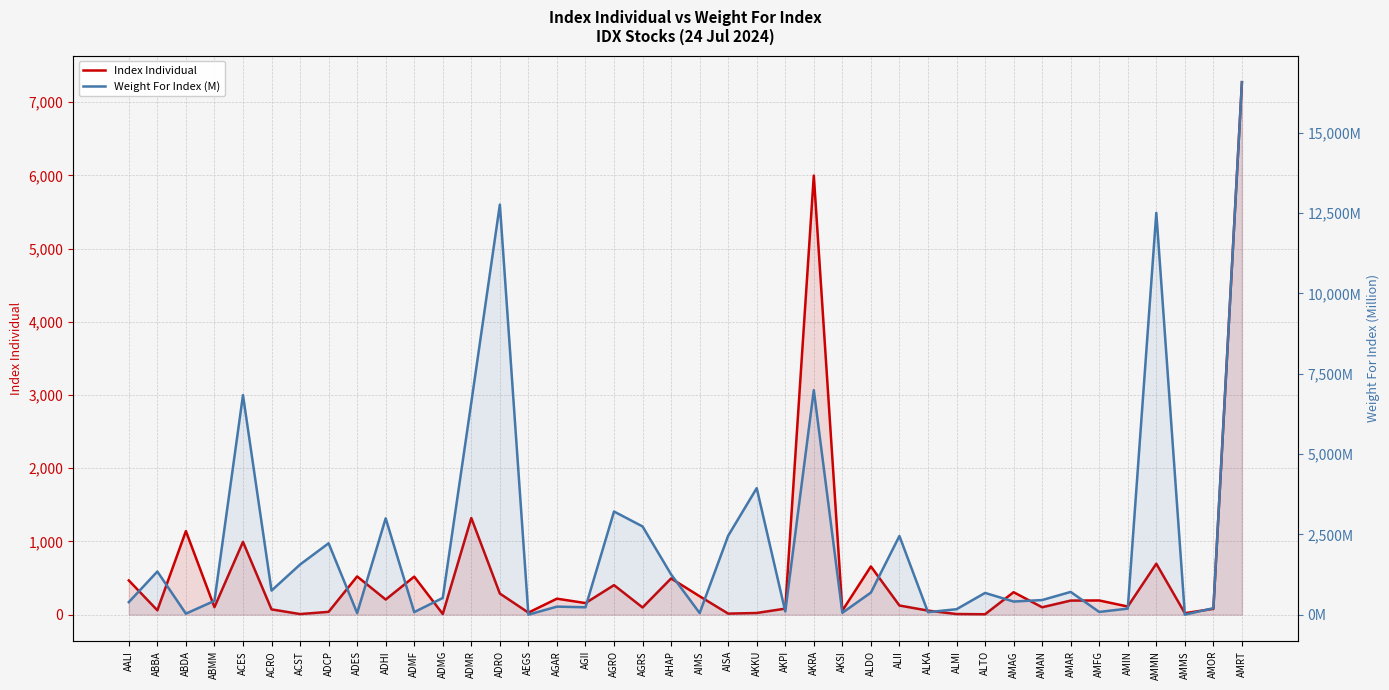

What is the minimum value for Index Individual?

5.5